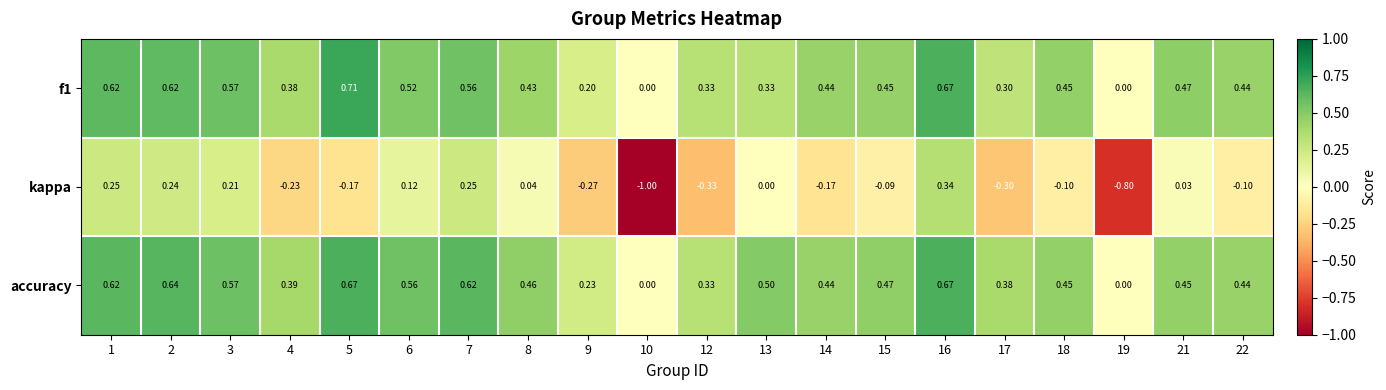

Which series has the largest total across all categories?

accuracy